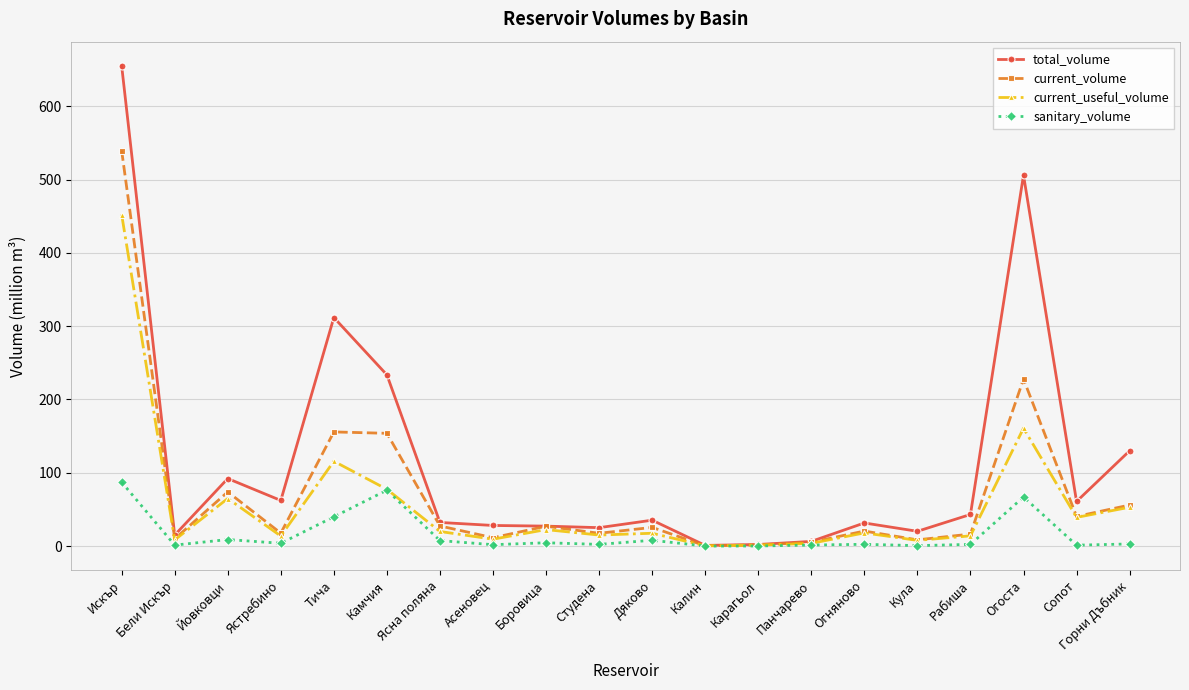

Is the value of total_volume at Тича greater than the value of current_volume at Огоста?

Yes